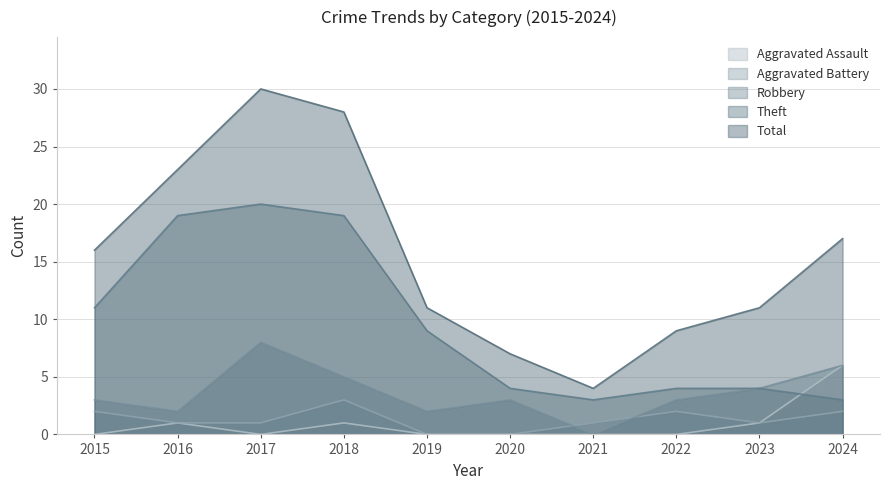

Which has a higher value, 2021 or 2024?

2024